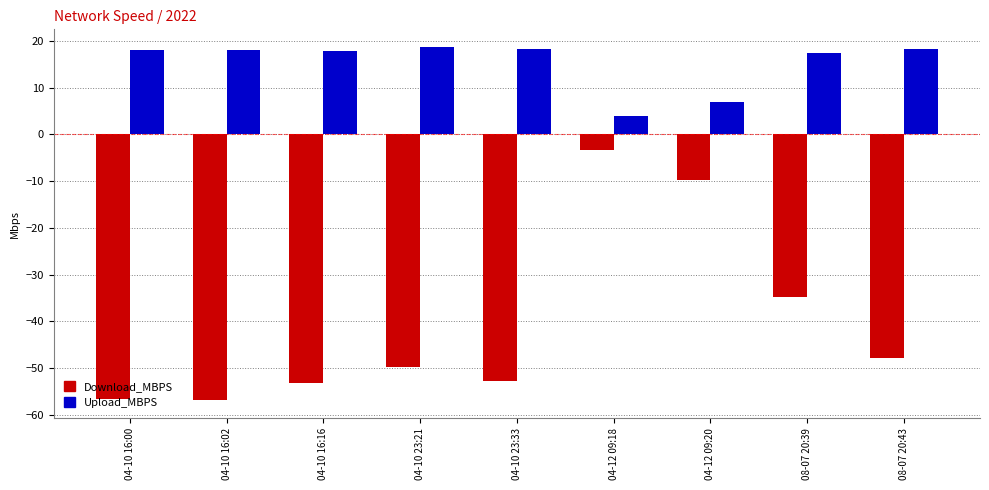

What is the sum of the Download_MBPS values at 08-07 20:39 and 04-10 16:02?

-91.7